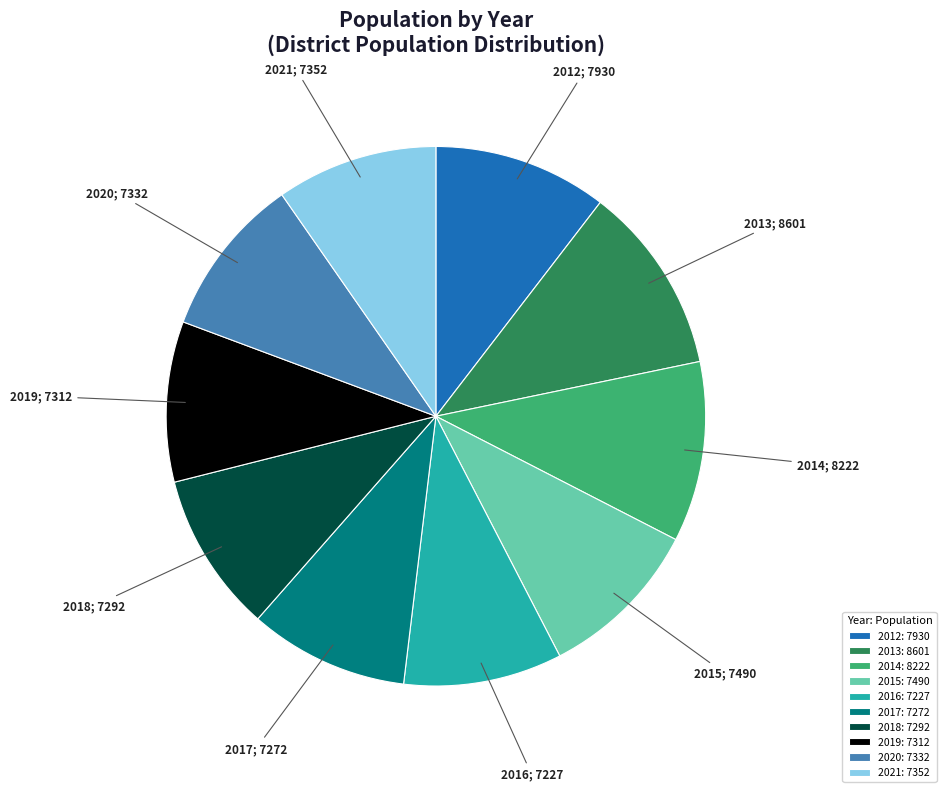

How many segments does this pie chart have?

10